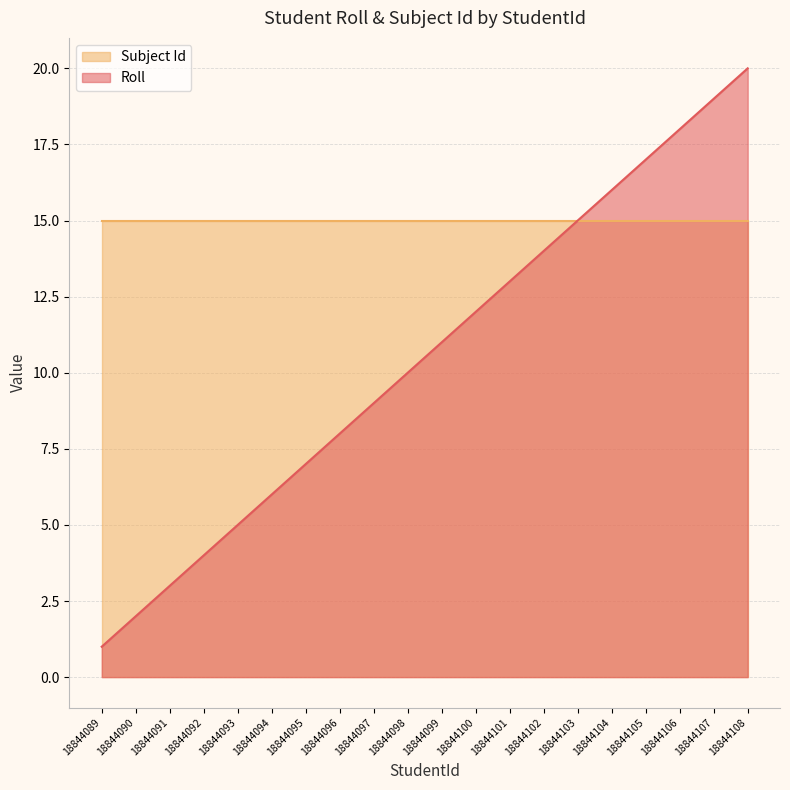

Reading left to right, extract all data points from this chart.

18844089=1	18844090=2	18844091=3	18844092=4	18844093=5	18844094=6	18844095=7	18844096=8	18844097=9	18844098=10	18844099=11	18844100=12	18844101=13	18844102=14	18844103=15	18844104=16	18844105=17	18844106=18	18844107=19	18844108=20